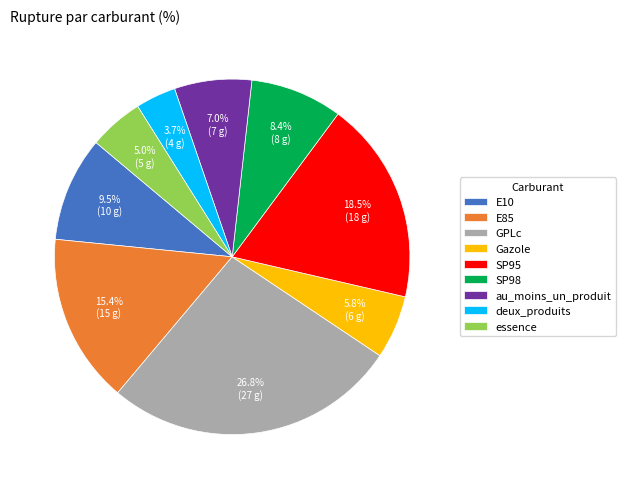

Does GPLc account for over 50% of the chart?

No